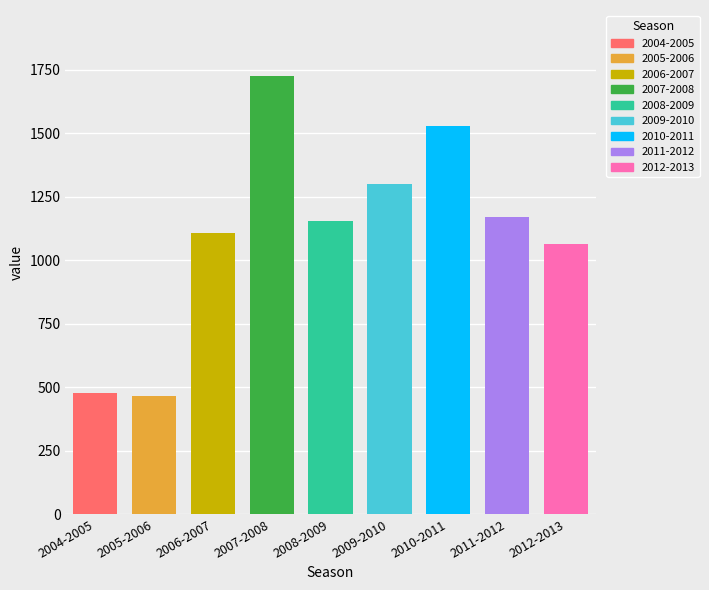

What position from the left is 2005-2006?

2